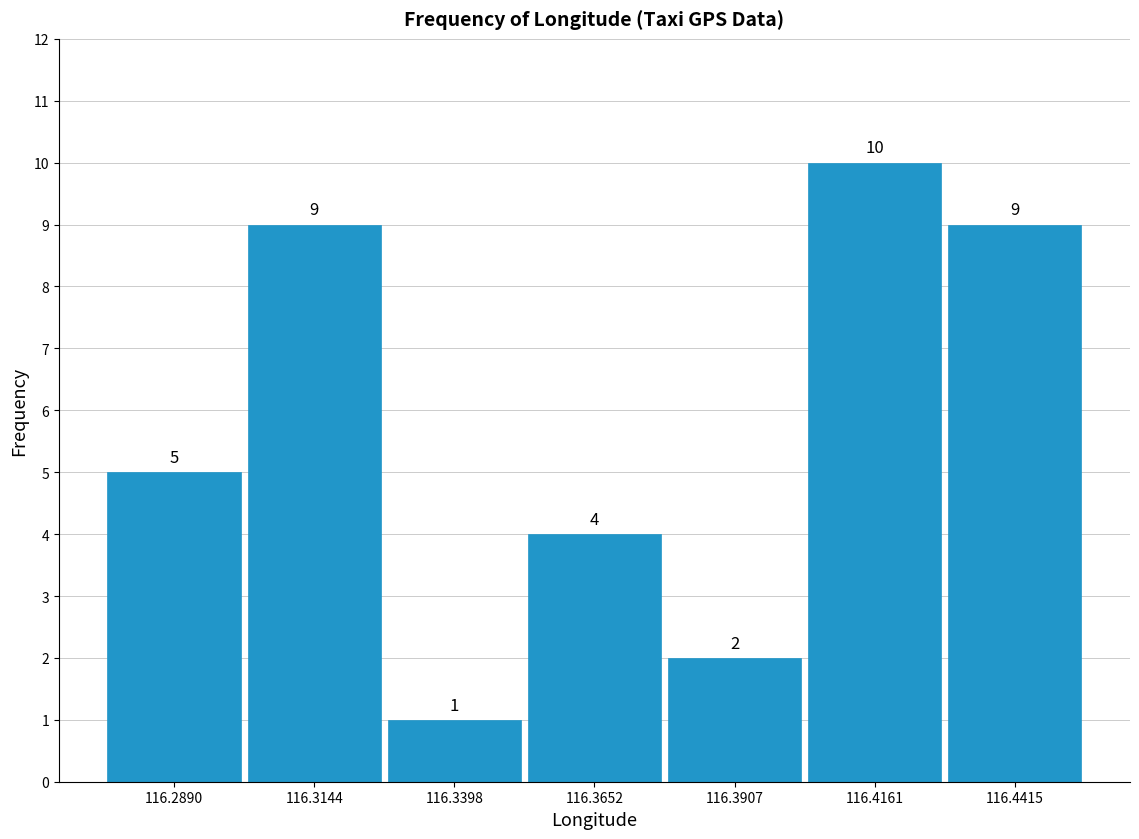

Reading left to right, list every bar in this chart as the range it spans on the x-axis followed by its height. The bar edges are not printed on the chart, so give them approximately, as read against the axis.

116.275 to 116.300: 5
116.300 to 116.325: 9
116.325 to 116.355: 1
116.355 to 116.380: 4
116.380 to 116.405: 2
116.405 to 116.430: 10
116.430 to 116.455: 9